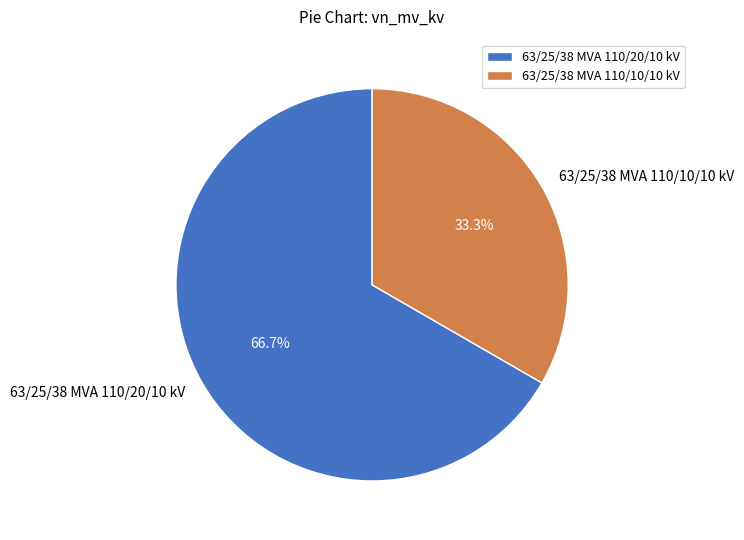

Which category accounts for the majority?

63/25/38 MVA 110/20/10 kV